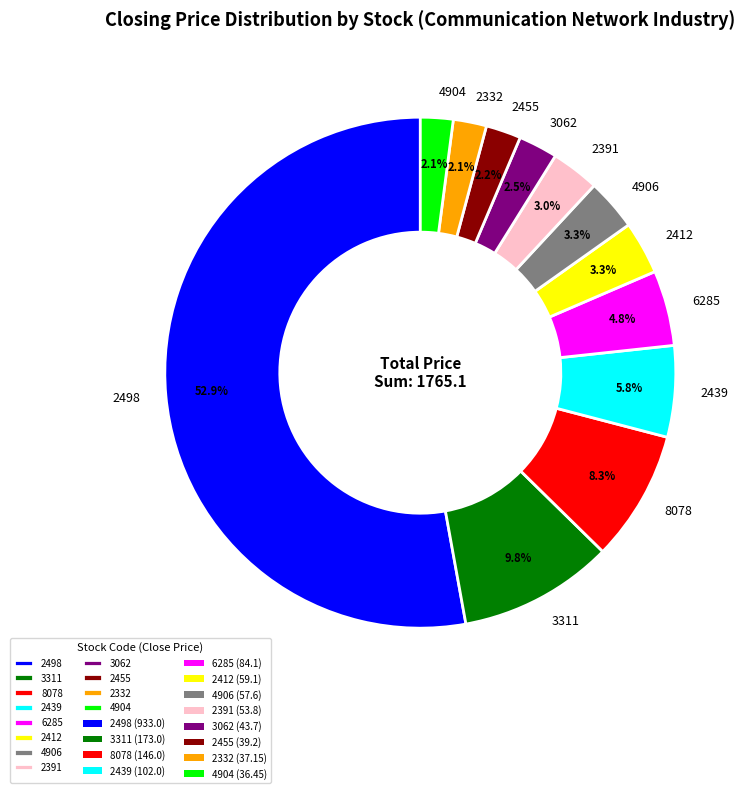

Which slice is the largest?

2498